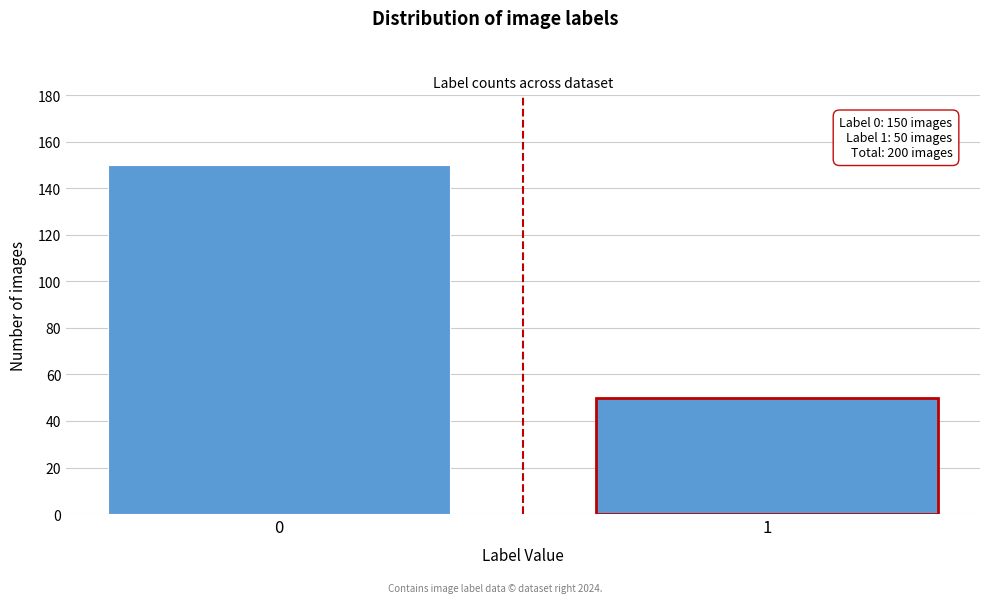

Reading right to left, transcribe all the data shown in this chart.

50	150